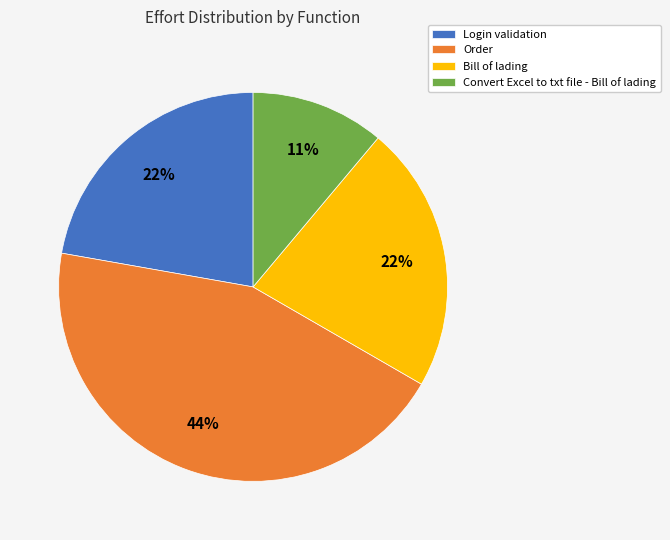

To the nearest percent, what is the average slice percentage?

25%